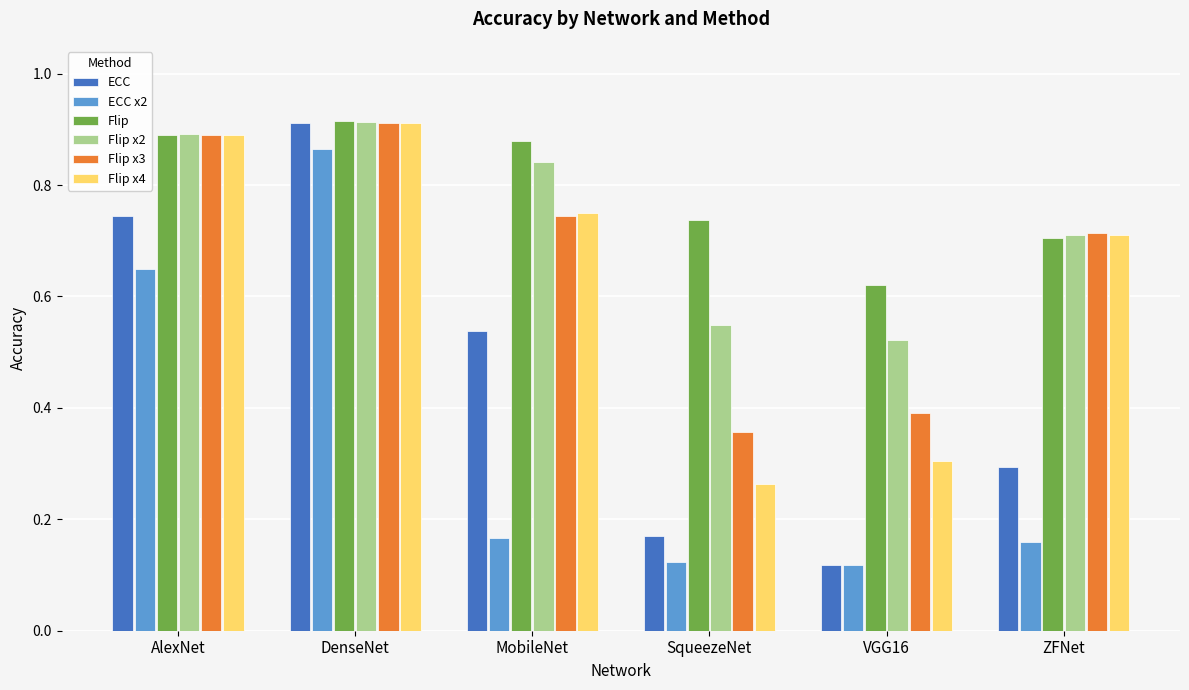

The Flip x3 series shows 0.3 at AlexNet. True or false?

False